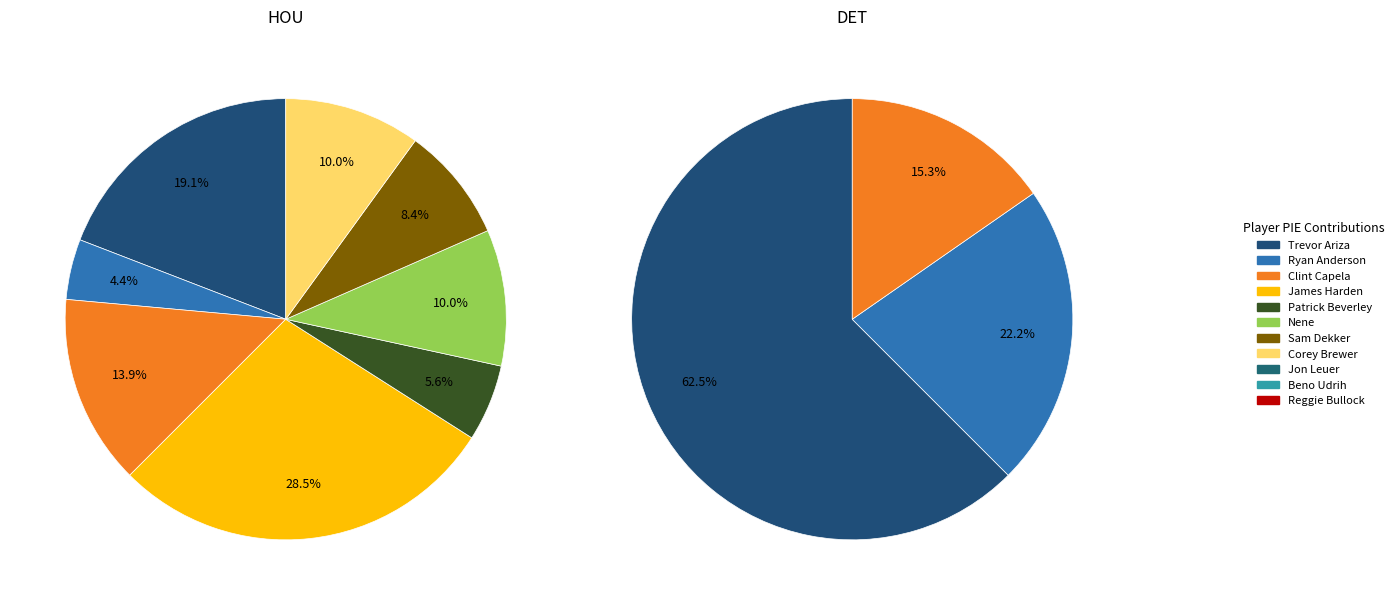

What portion of the pie excludes 3?

69.7%